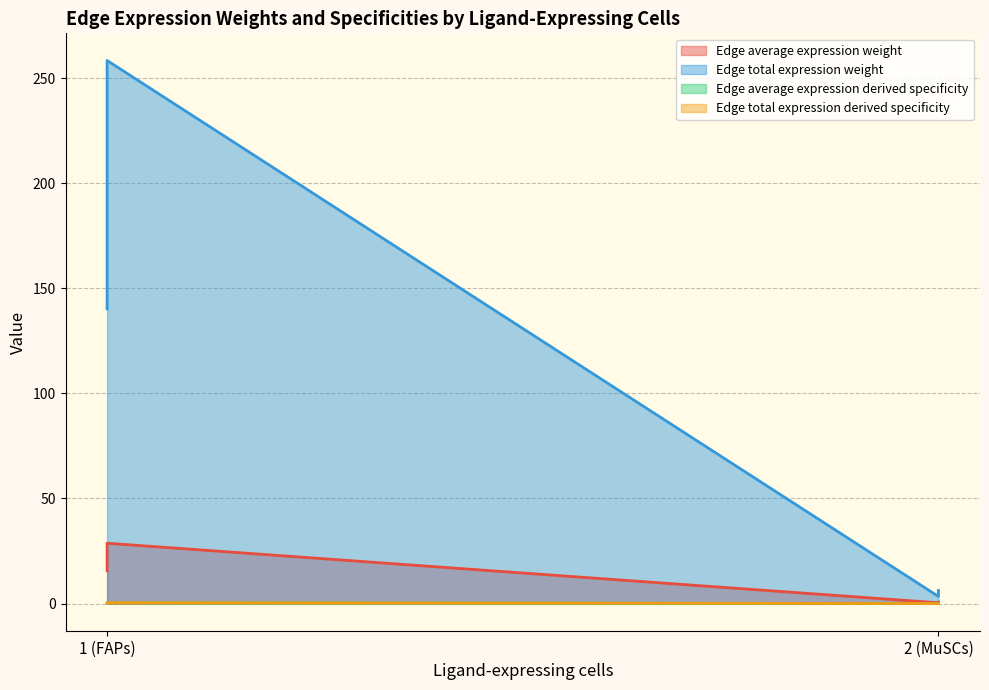

What is the maximum value shown in the chart?

258.4